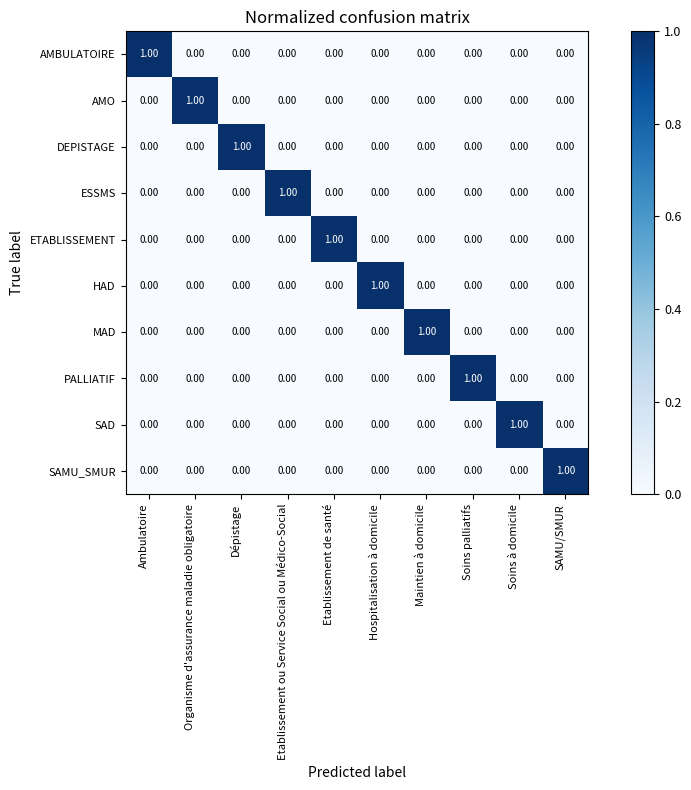

At which label does PALLIATIF reach its peak?

Soins palliatifs